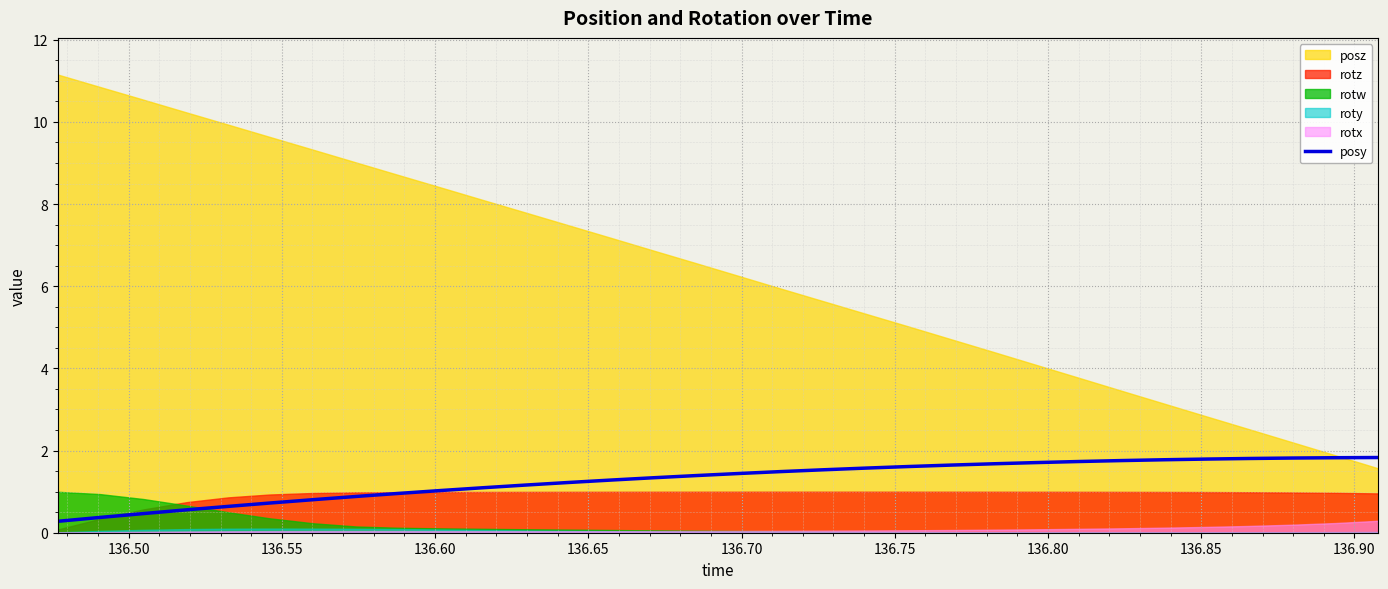

What is the minimum value for posy?

0.3